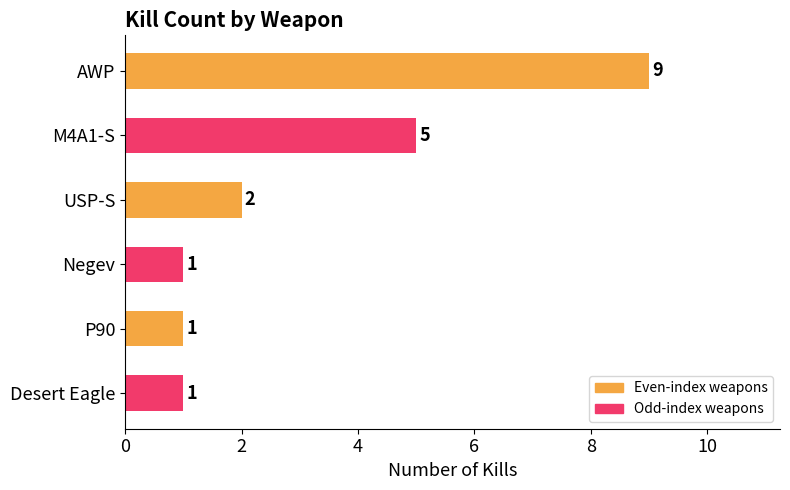

Between AWP and P90, which is larger?

AWP